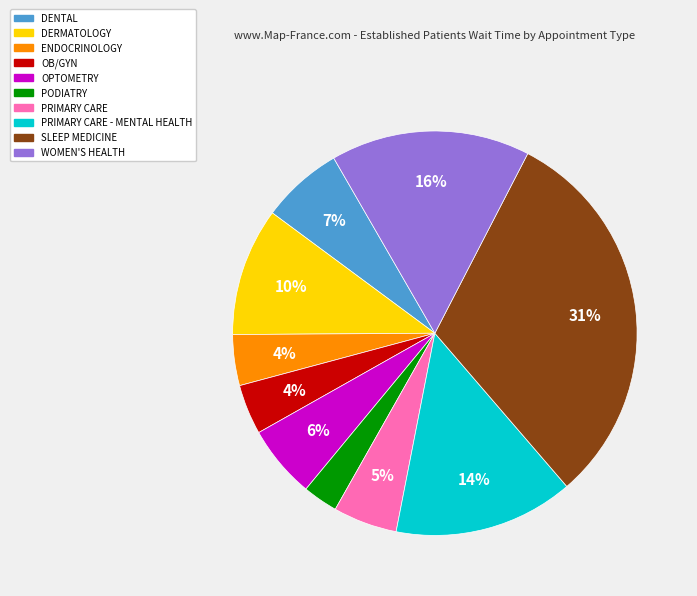

How many segments does this pie chart have?

10